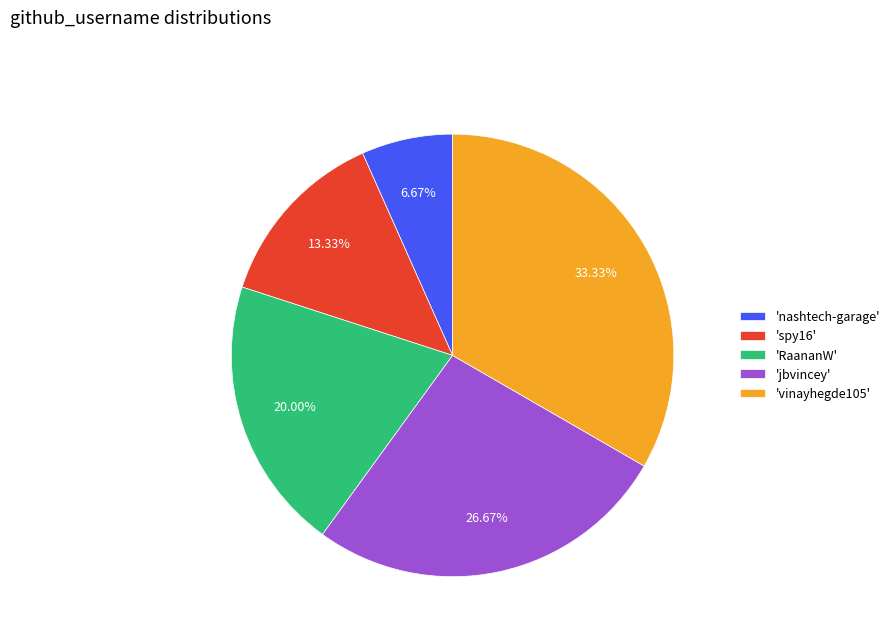

Does 'jbvincey' account for over 50% of the chart?

No